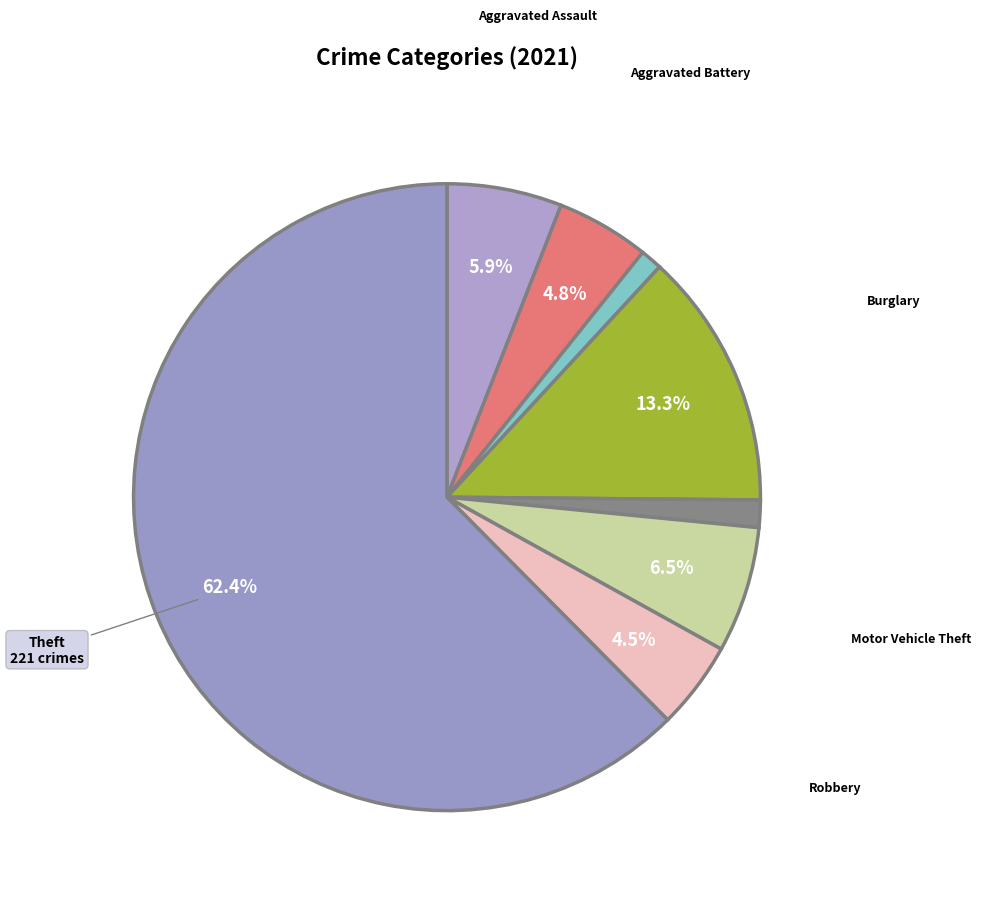

Count the number of slices in the pie.

8